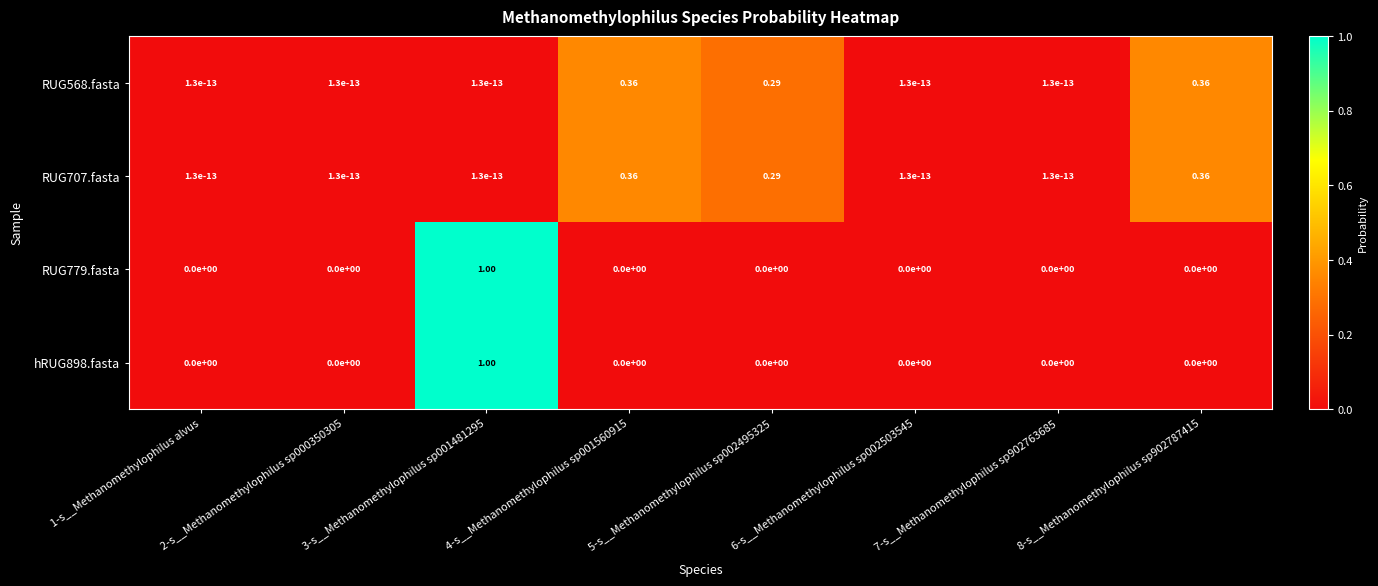

Is the value of RUG779.fasta at 6-s__Methanomethylophilus sp002503545 greater than the value of RUG707.fasta at 8-s__Methanomethylophilus sp902787415?

No